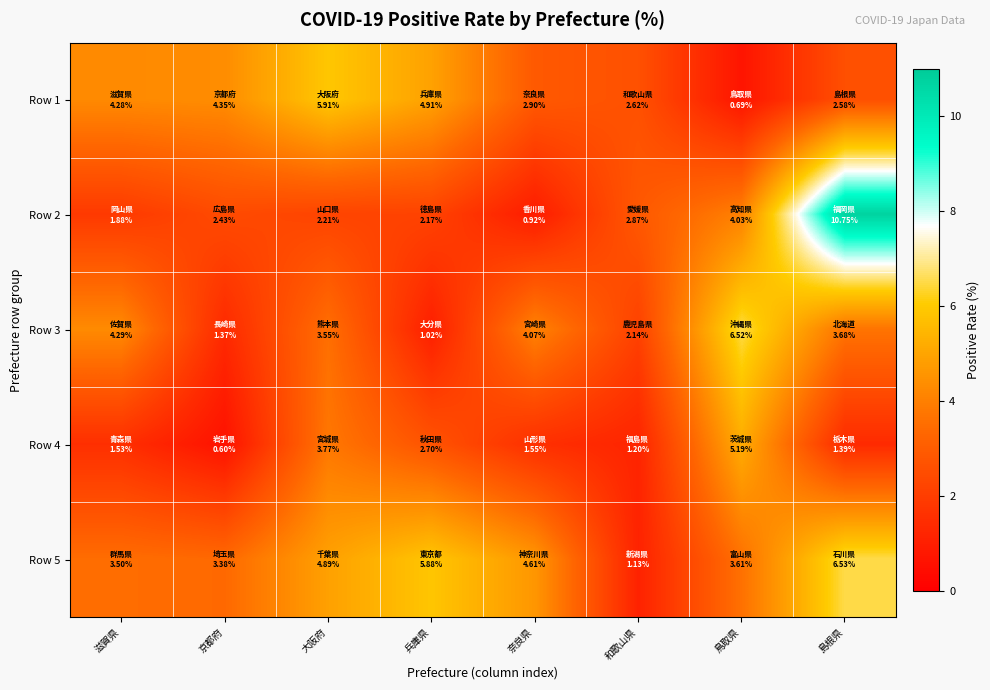

Rank the series by their maximum value, from lowest to highest.

Row 4, Row 1, Row 3, Row 5, Row 2